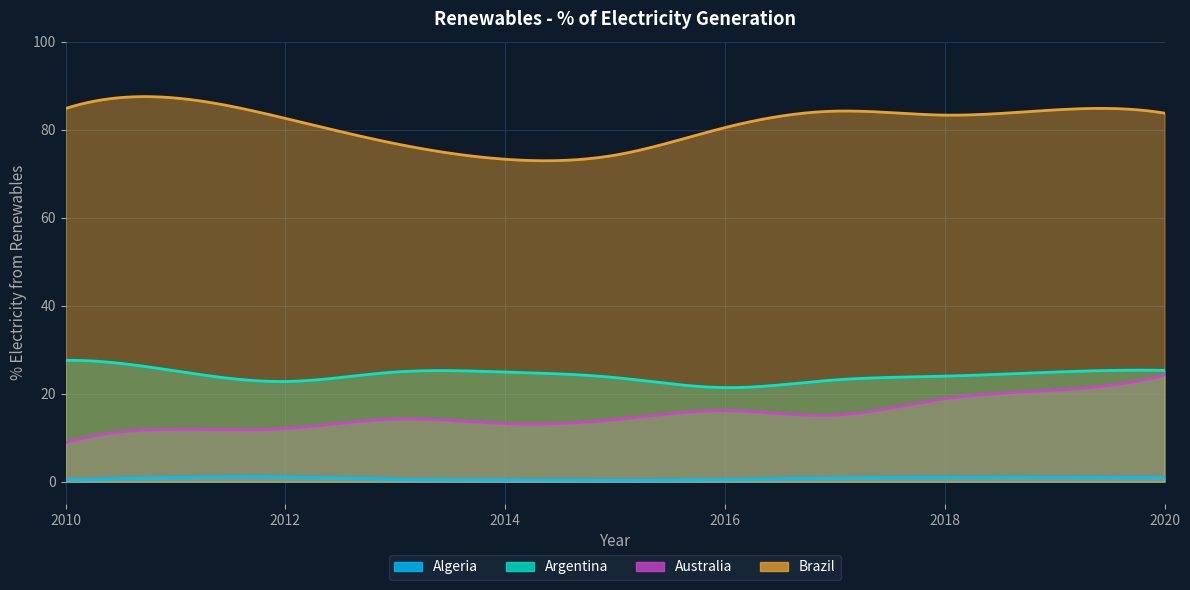

What is the difference between the Australia values at 2018 and 2010?

10.0